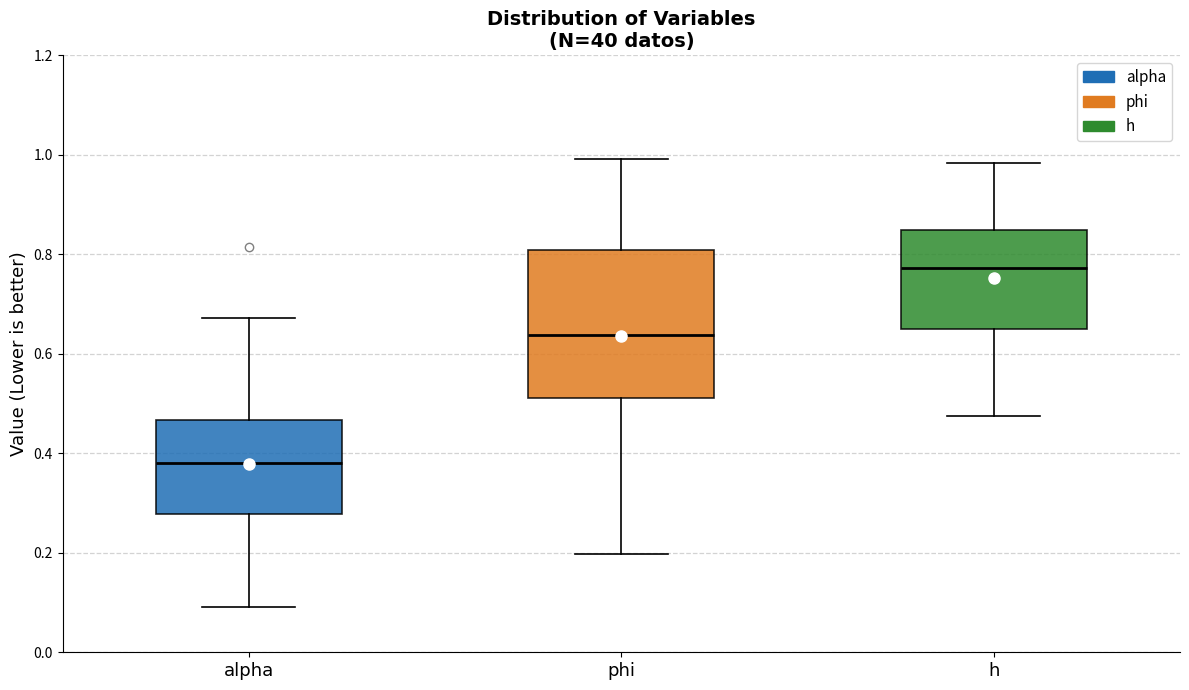

Where does the median line of the box for alpha sit on the y-axis? The values are not printed on the chart, so give them approximately, as read against the axis.

0.38